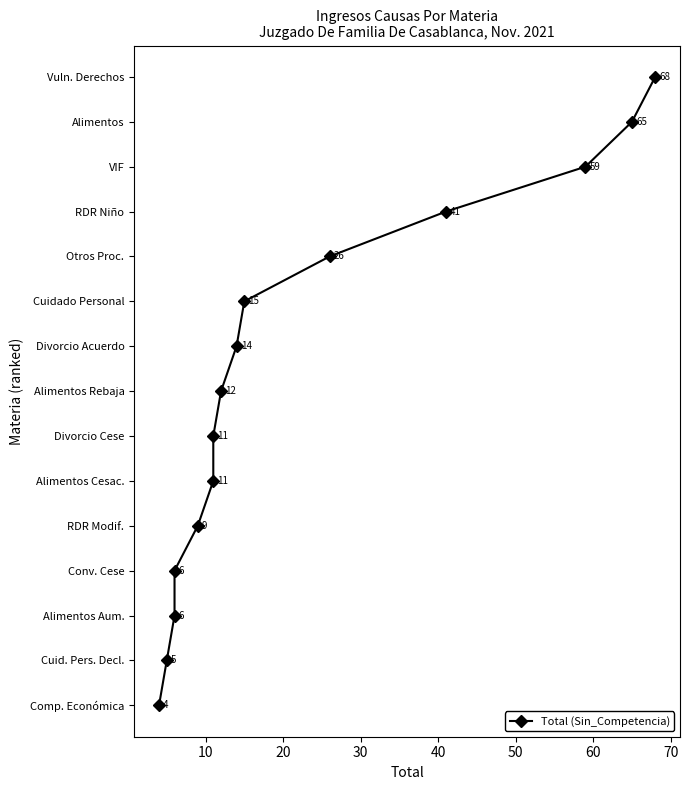

What is the change in value from 10 to 40?

+3